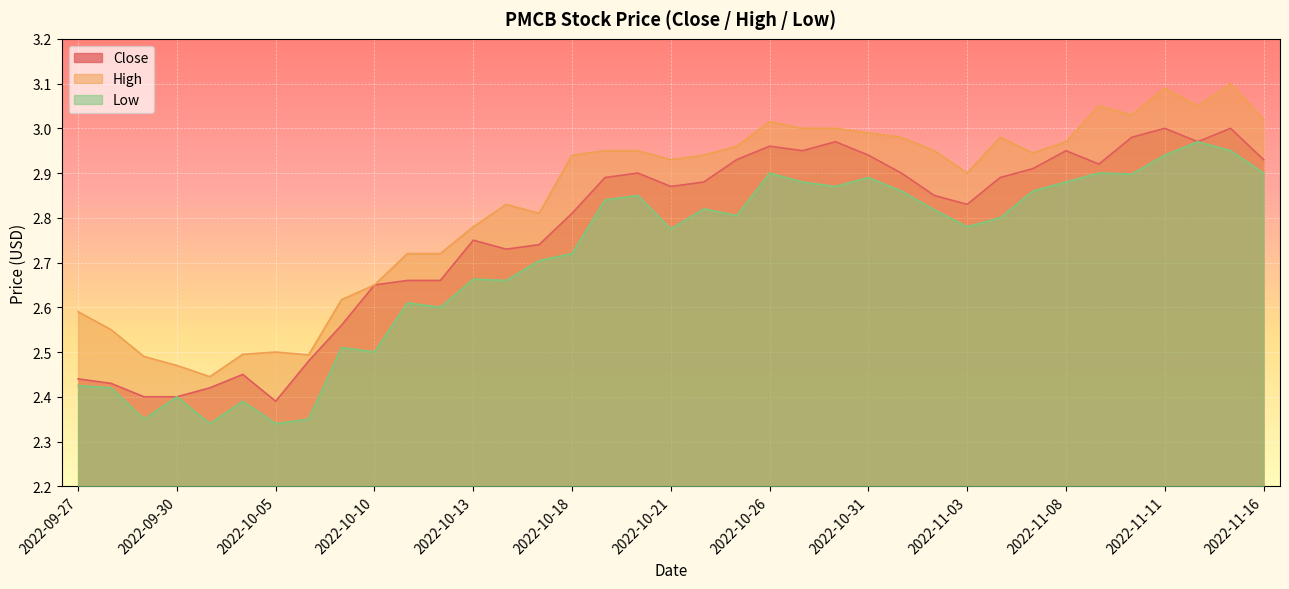

Reading right to left, list all the values displayed in this chart.

Close: 2.9	3.0	3.0	3.0	3.0	2.9	3.0	2.9	2.9	2.8	2.8	2.9	2.9	3.0	3.0	3.0	2.9	2.9	2.9	2.9	2.9	2.8	2.7	2.7	2.8	2.7	2.7	2.7	2.6	2.5	2.4	2.5	2.4	2.4	2.4	2.4	2.4
High: 3.0	3.1	3.0	3.1	3.0	3.0	3.0	2.9	3.0	2.9	3.0	3.0	3.0	3.0	3.0	3.0	3.0	2.9	2.9	3.0	3.0	2.9	2.8	2.8	2.8	2.7	2.7	2.7	2.6	2.5	2.5	2.5	2.4	2.5	2.5	2.5	2.6
Low: 2.9	3.0	3.0	2.9	2.9	2.9	2.9	2.9	2.8	2.8	2.8	2.9	2.9	2.9	2.9	2.9	2.8	2.8	2.8	2.8	2.8	2.7	2.7	2.7	2.7	2.6	2.6	2.5	2.5	2.3	2.3	2.4	2.3	2.4	2.3	2.4	2.4